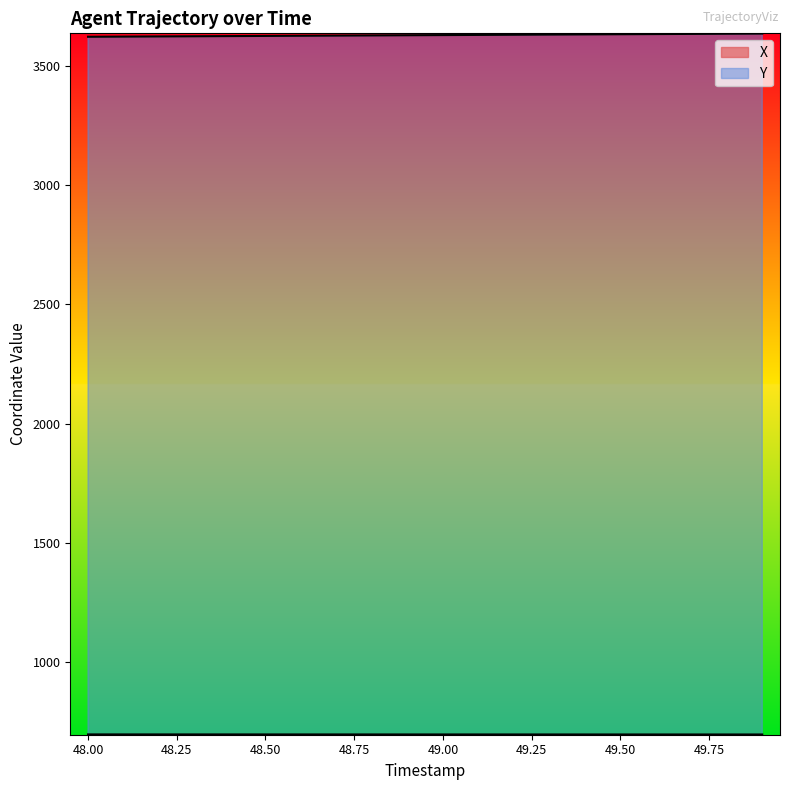

What is the difference between the second highest and minimum values in the Y series?

12.7